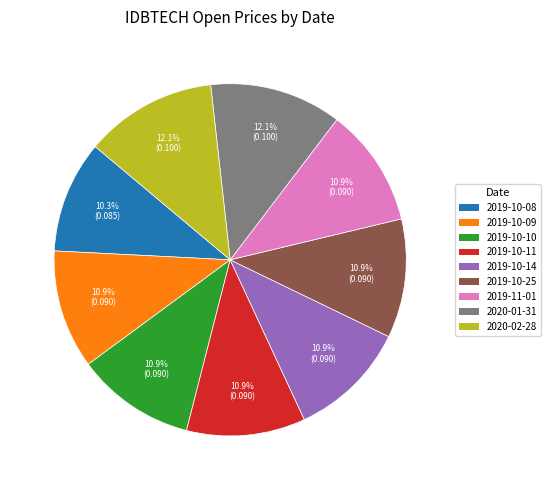

What portion of the pie excludes 2019-10-08?

89.7%